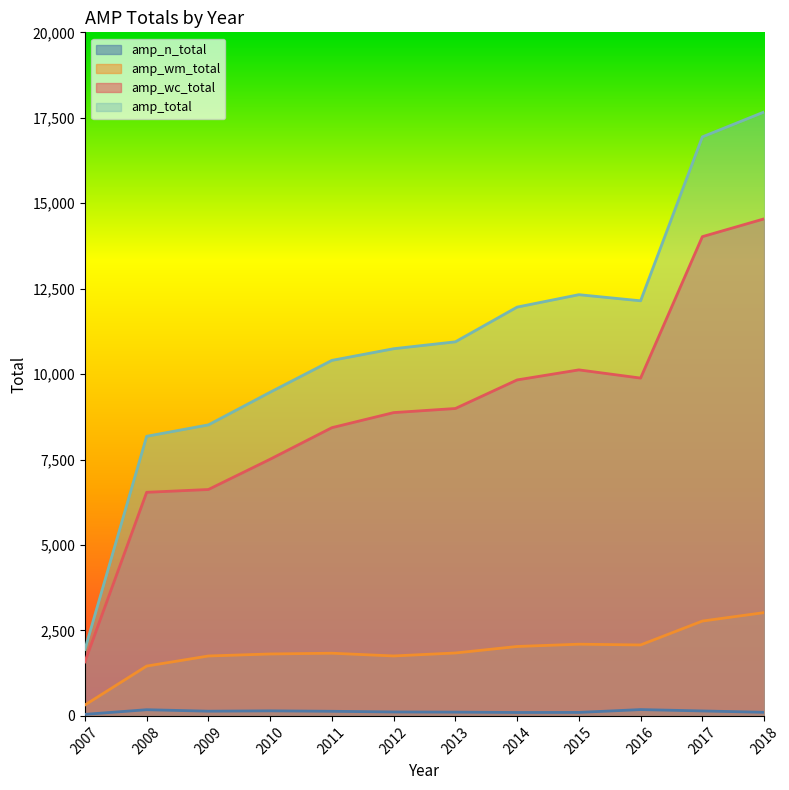

List the labels in order of amp_wc_total value, smallest first.

2007, 2008, 2009, 2010, 2011, 2012, 2013, 2014, 2016, 2015, 2017, 2018